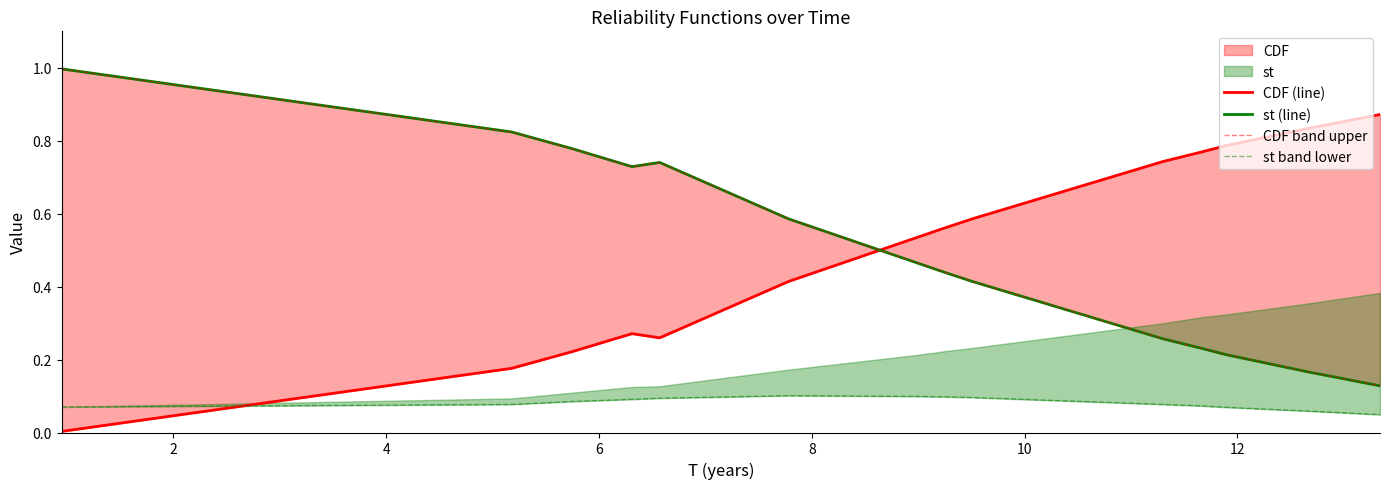

How many intersections are there between st (line) and CDF (line)?

1